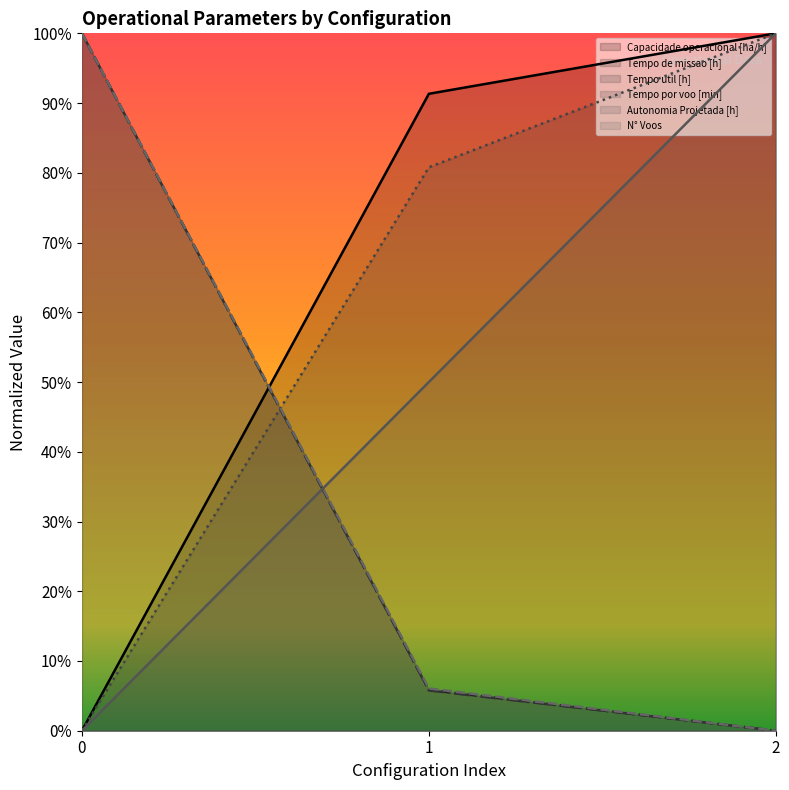

What is the total value across all series at 0?

3.0